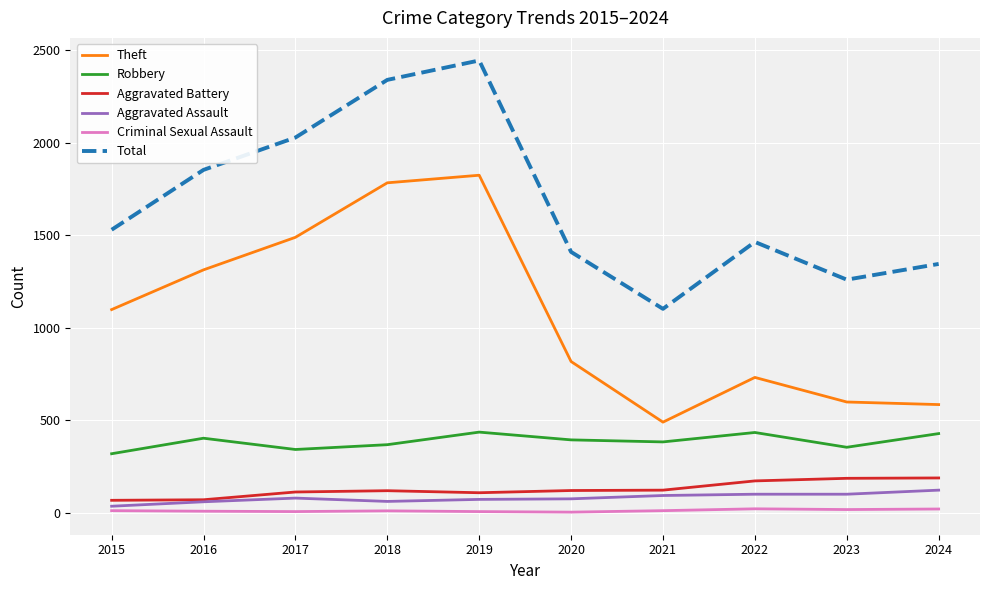

True or false: Aggravated Battery and Criminal Sexual Assault intersect in this chart.

False